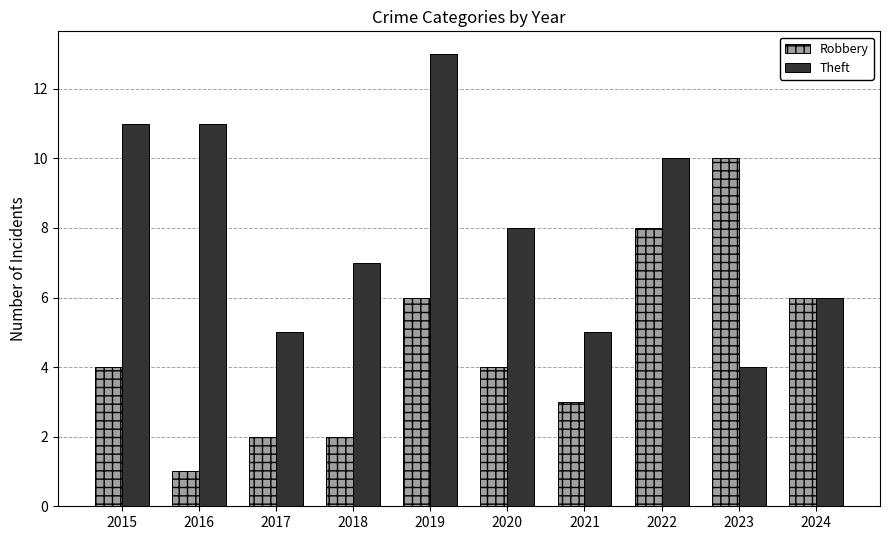

Reading left to right, what are all the values shown in this chart?

Robbery: 4	1	2	2	6	4	3	8	10	6
Theft: 11	11	5	7	13	8	5	10	4	6